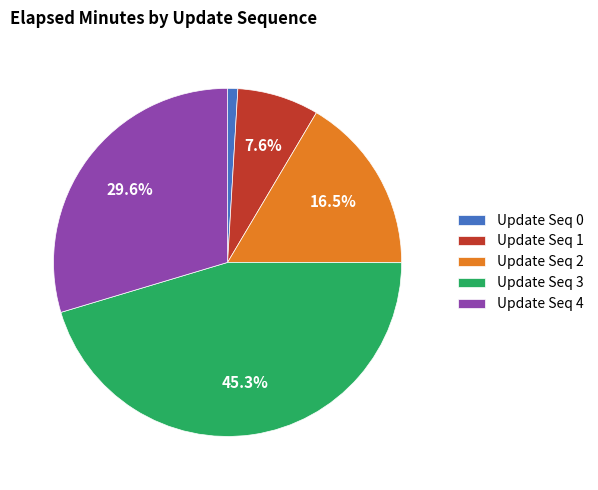

Approximately how many times larger is the value at Update Seq 4 compared to Update Seq 1?

3.9